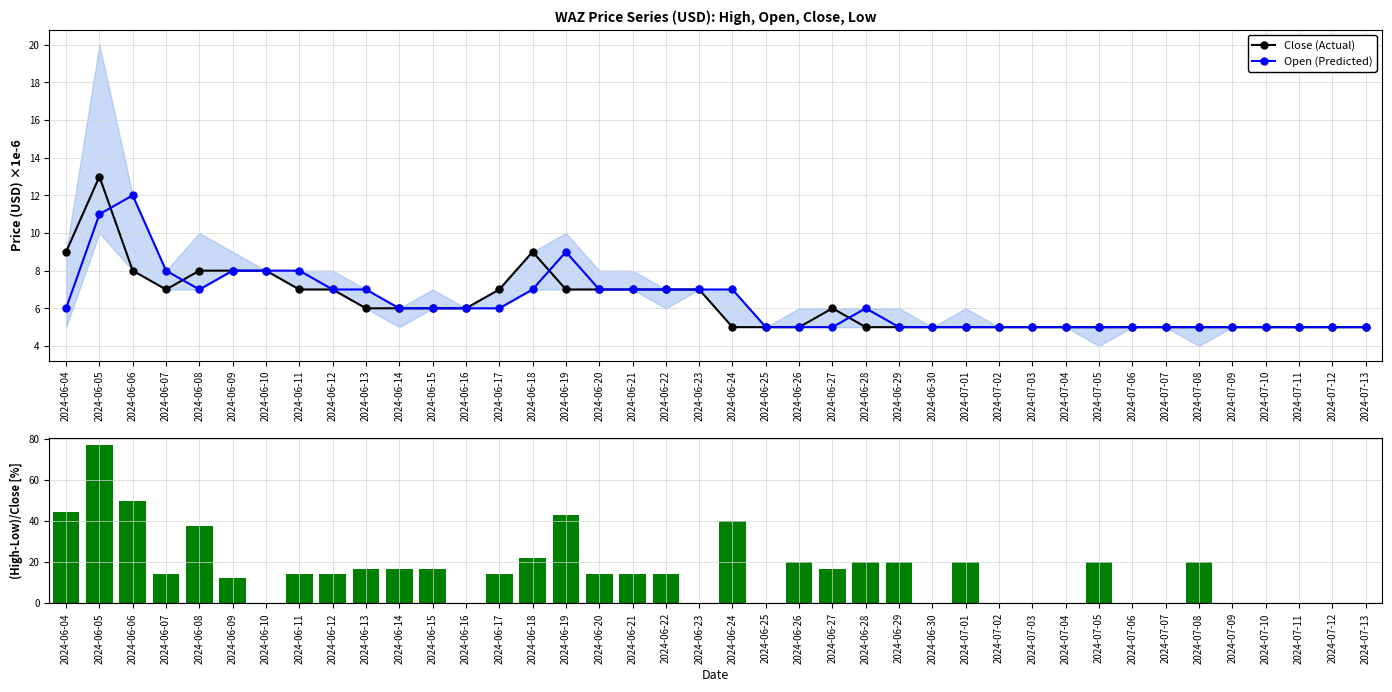

At 2024-07-10, list the series in order from smallest to largest.

(High-Low)/Close [%], Close (Actual), Open (Predicted)